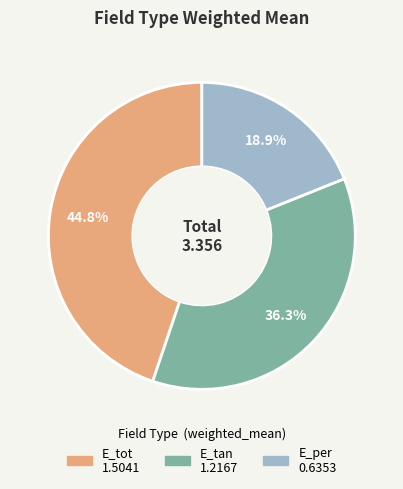

What percentage is NOT represented by E_per?

81.1%